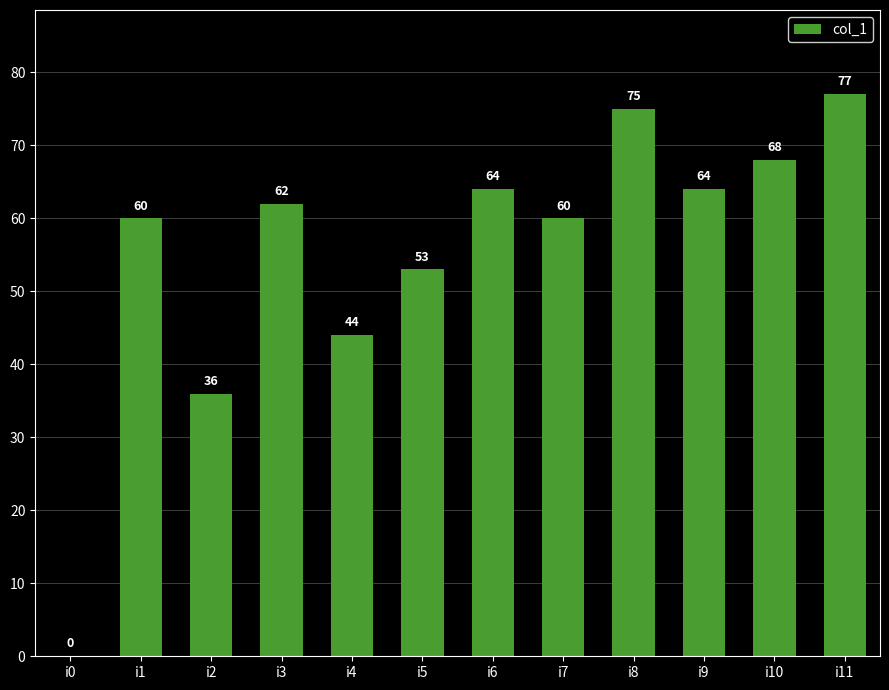

What is the ratio of the value at i10 to the value at i7?

1.1